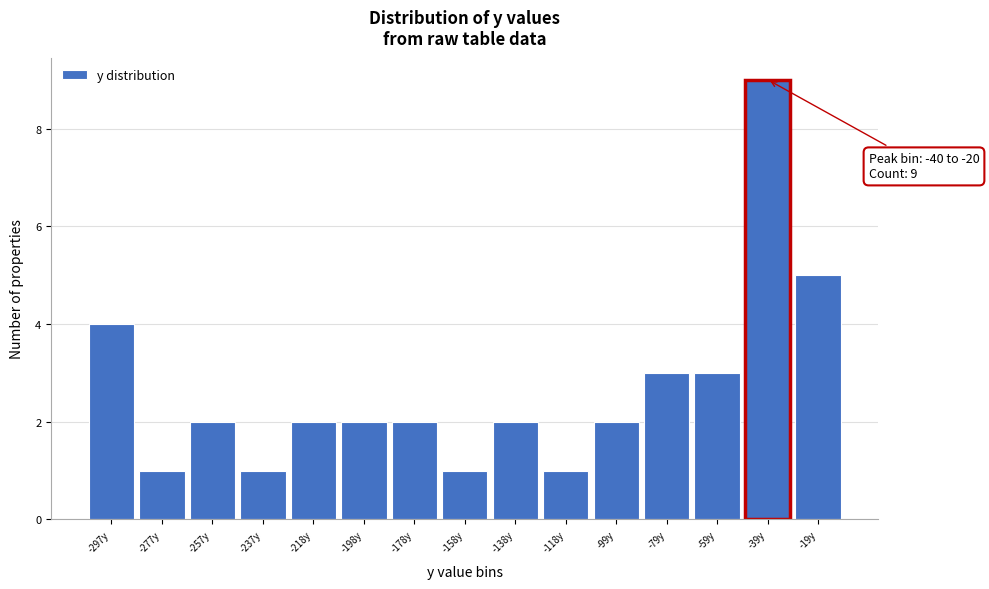

Reading left to right, list all the values displayed in this chart.

4	1	2	1	2	2	2	1	2	1	2	3	3	9	5